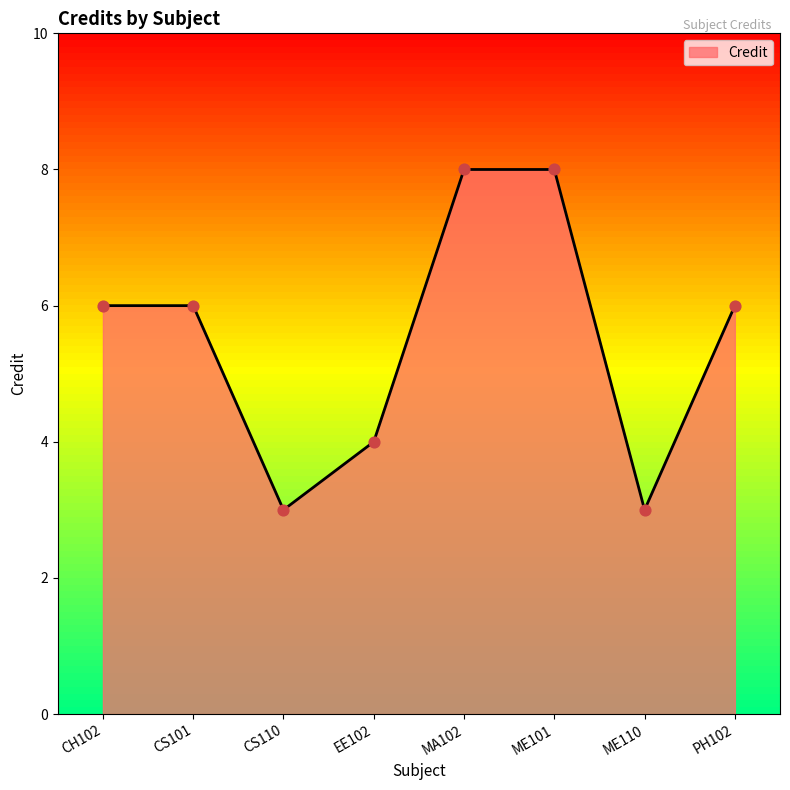

Between ME101 and CH102, which is larger?

ME101